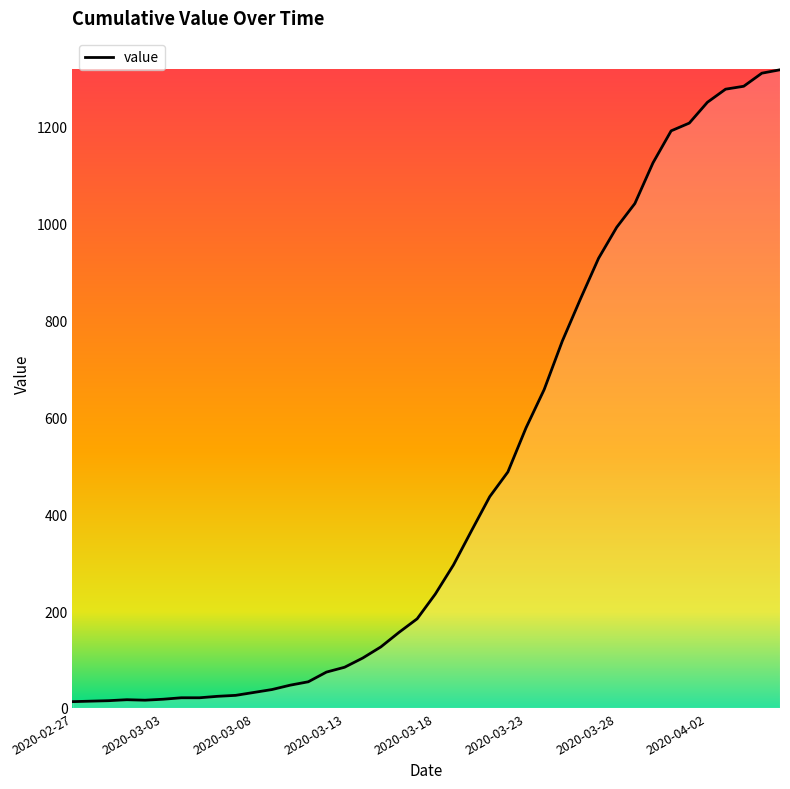

What is the greatest value displayed?

1317